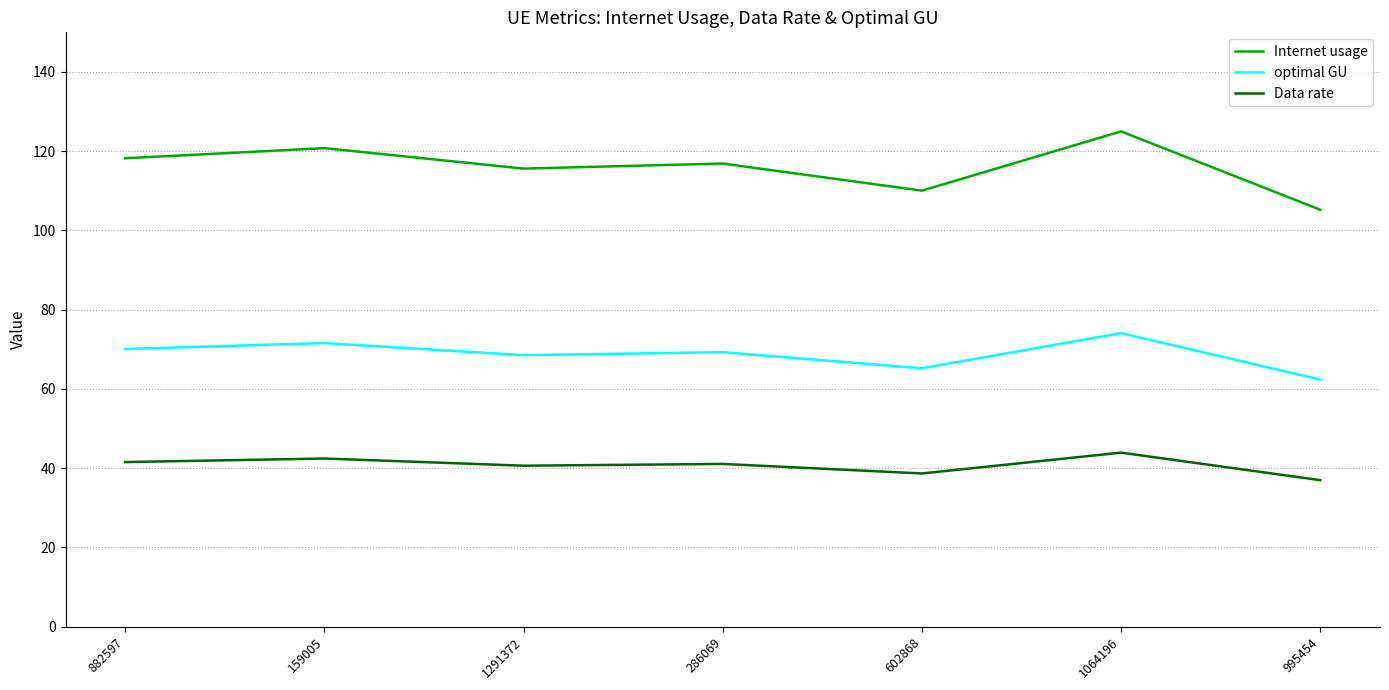

True or false: Internet usage has a value of 115.6 at 1291372.

True